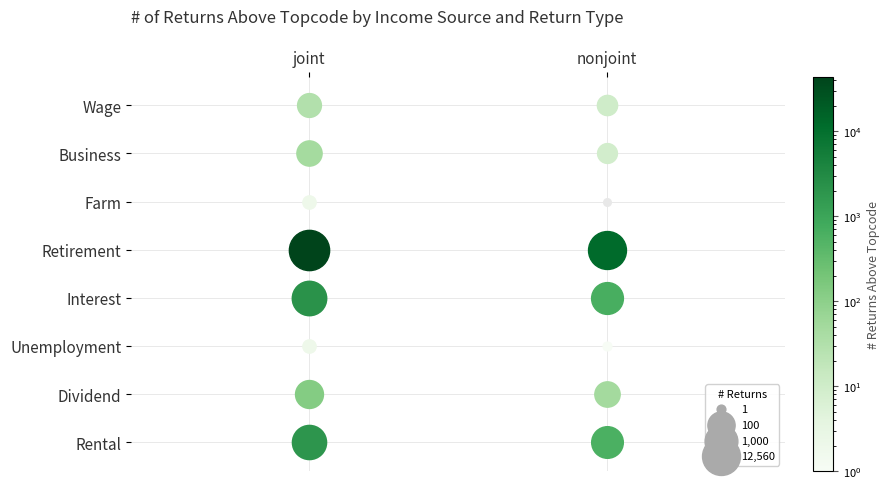

How many data points does each series have?

2